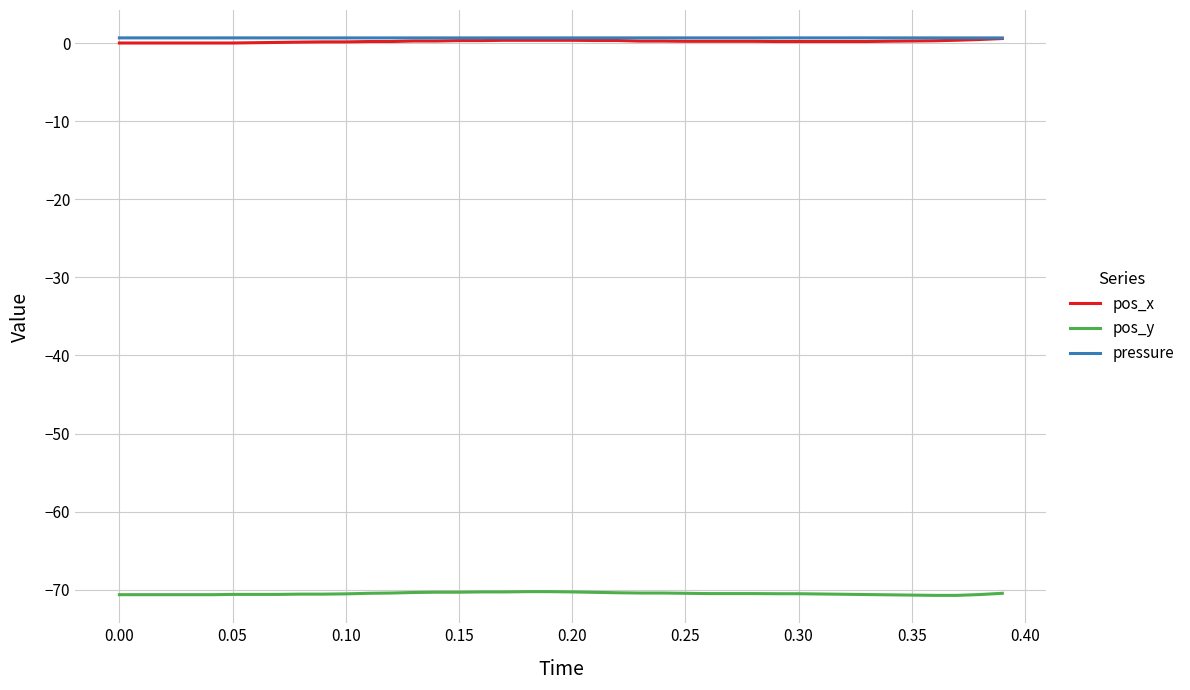

What is the maximum value for pos_y?

-70.3